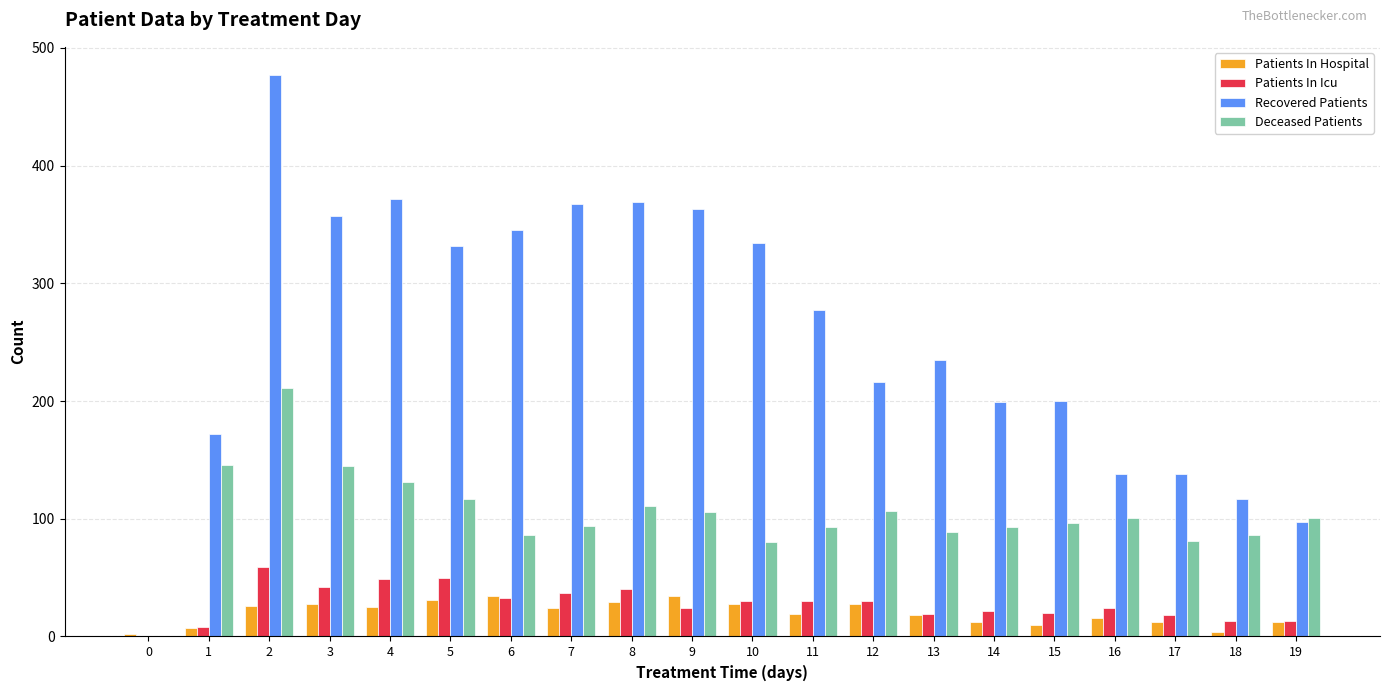

Which series has the largest total across all categories?

Recovered Patients